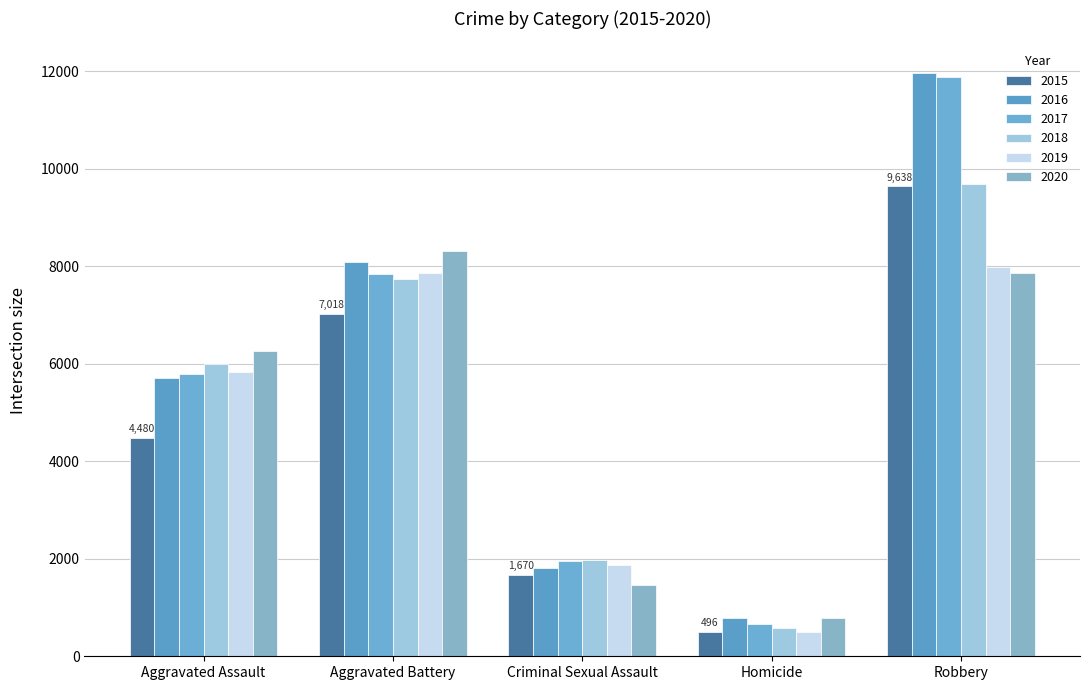

What is the total value across all series at Aggravated Battery?

46859